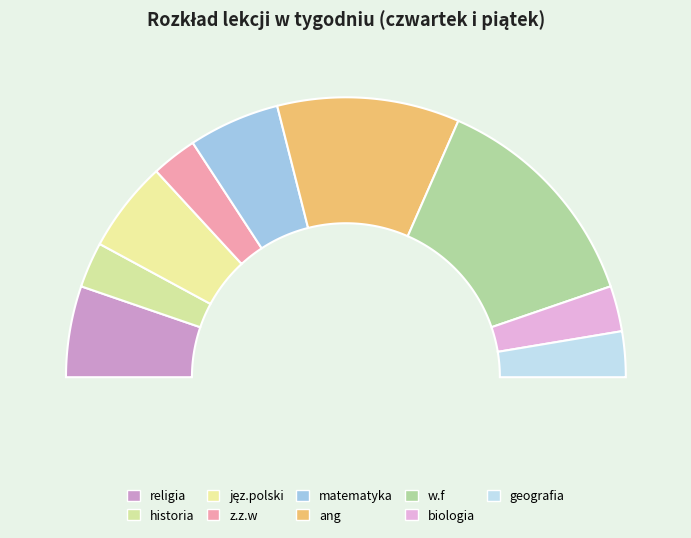

What is the change in value from jęz.polski to z.z.w?

-1